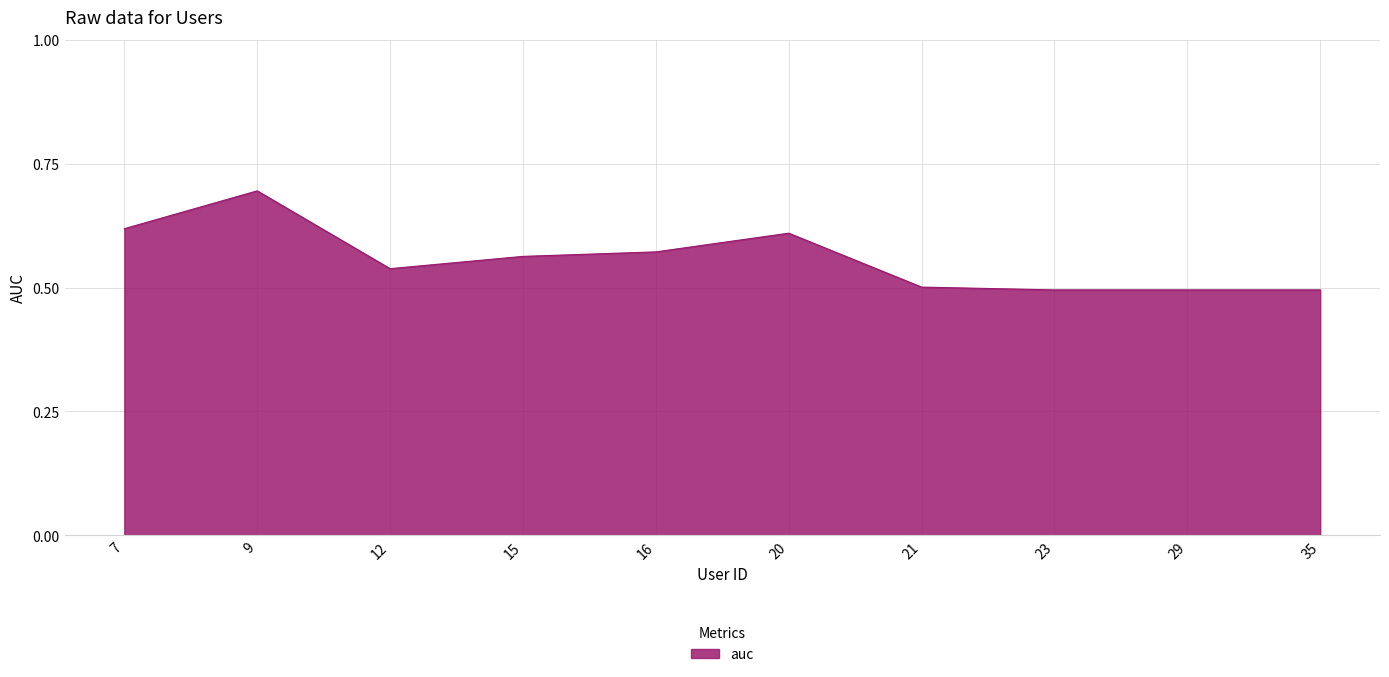

True or false: the data shows 0.8 at 16.

False